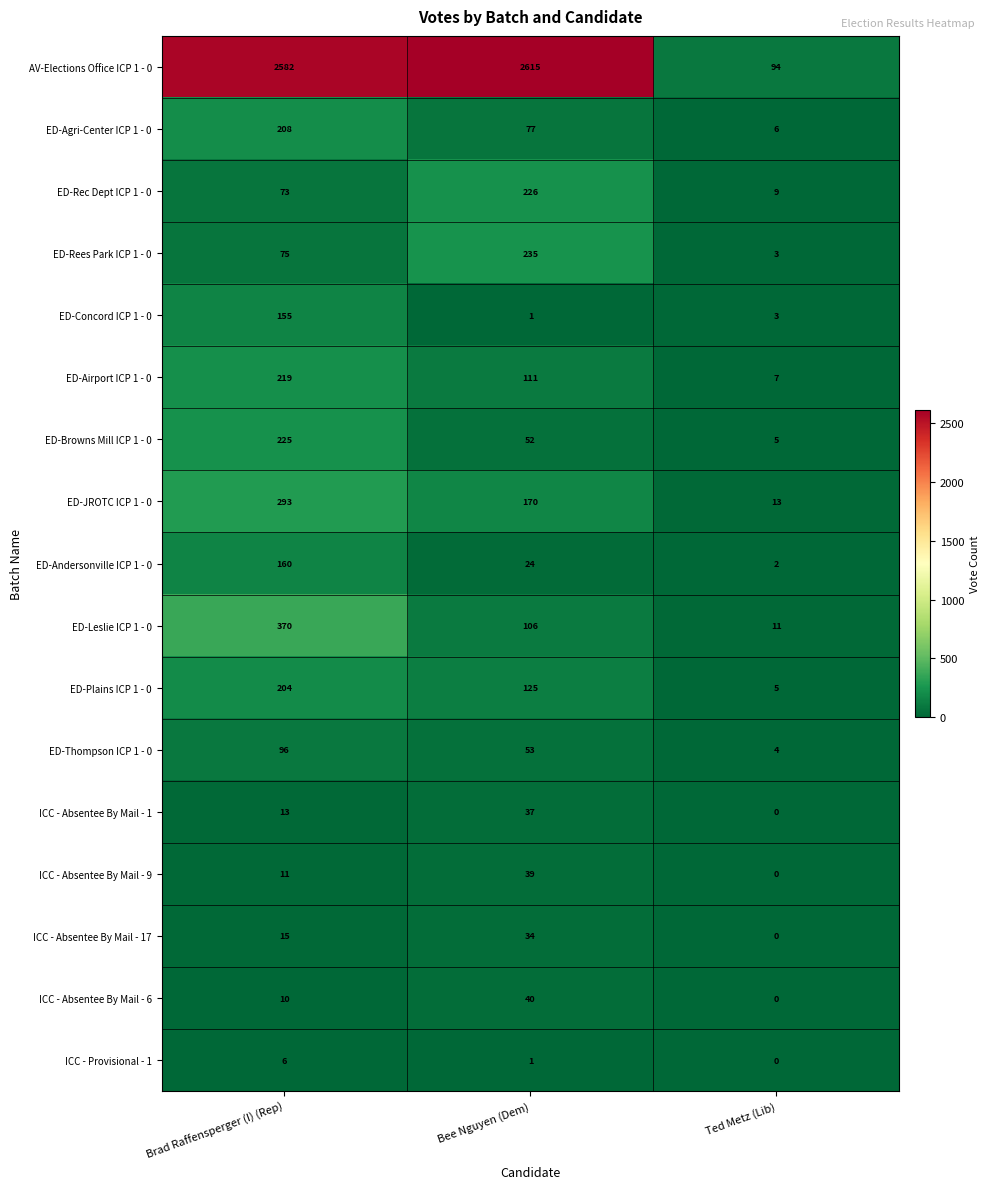

Which series has the largest total across all categories?

AV-Elections Office ICP 1 - 0